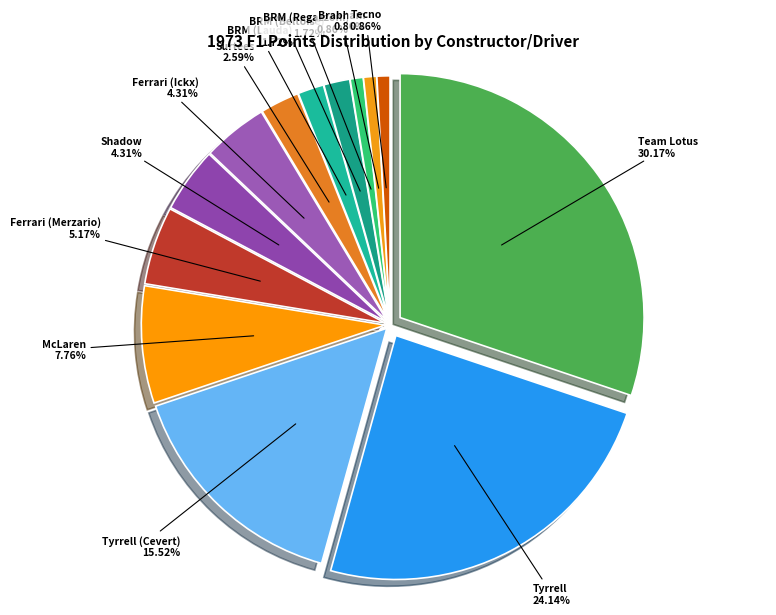

The McLaren slice represents 1% of the pie. True or false?

False